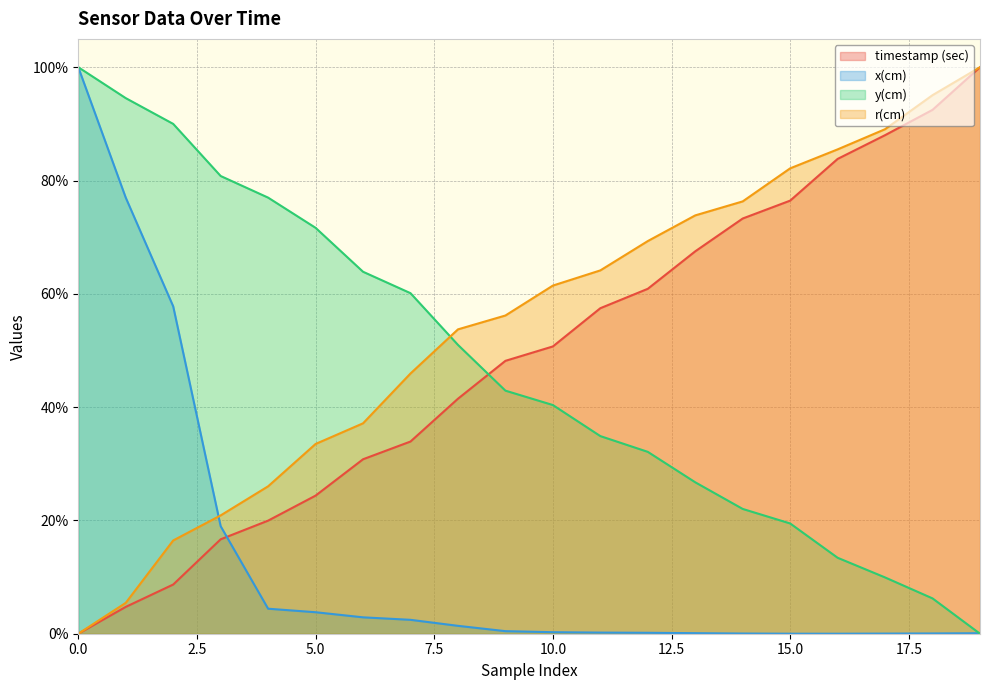

The x(cm) series shows 1.7 at 0. True or false?

False